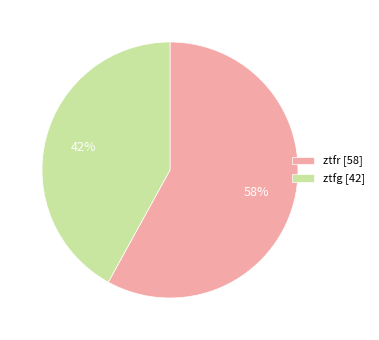

To the nearest percent, what is the average slice percentage?

50%